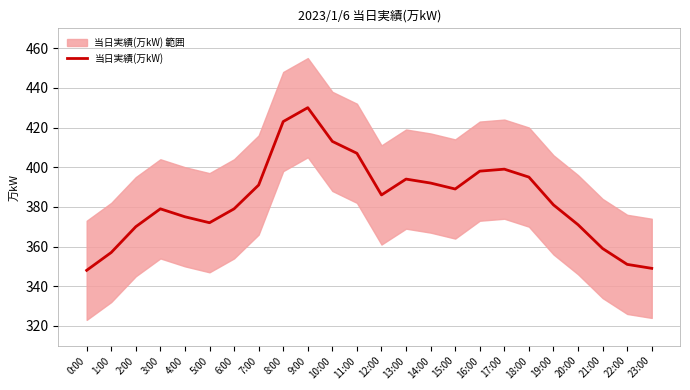

Approximately how many times larger is the value at 22:00 compared to 23:00?

1.0